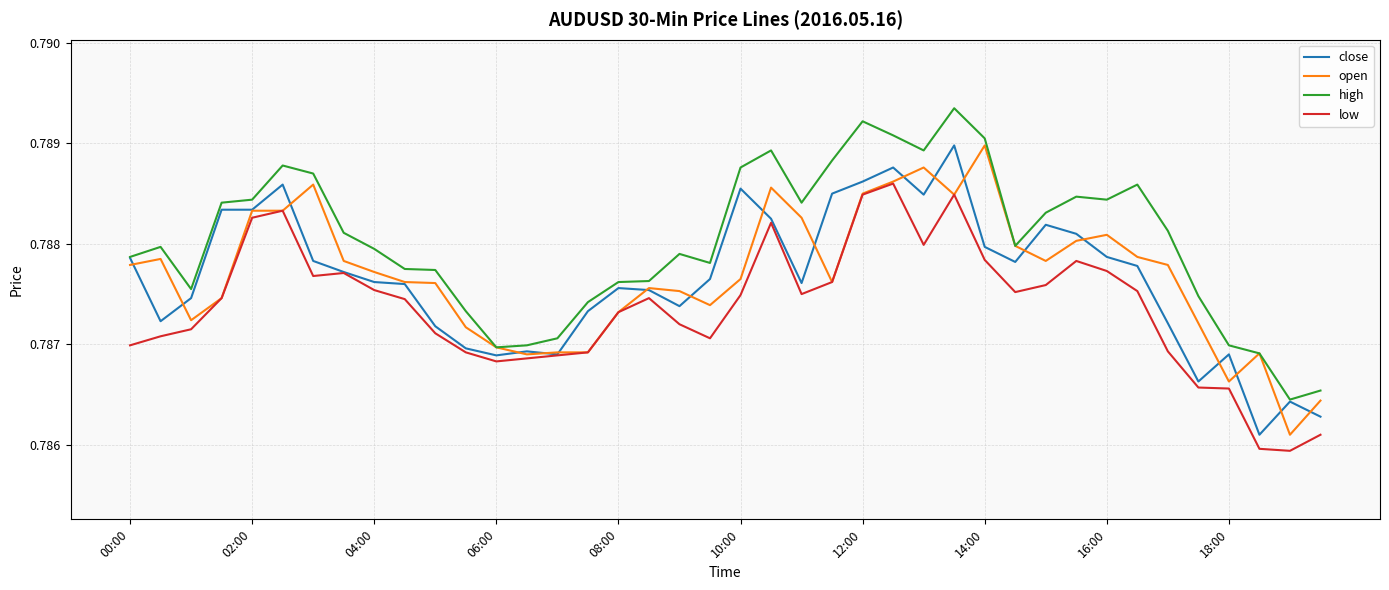

Does the chart have visible grid lines?

Yes